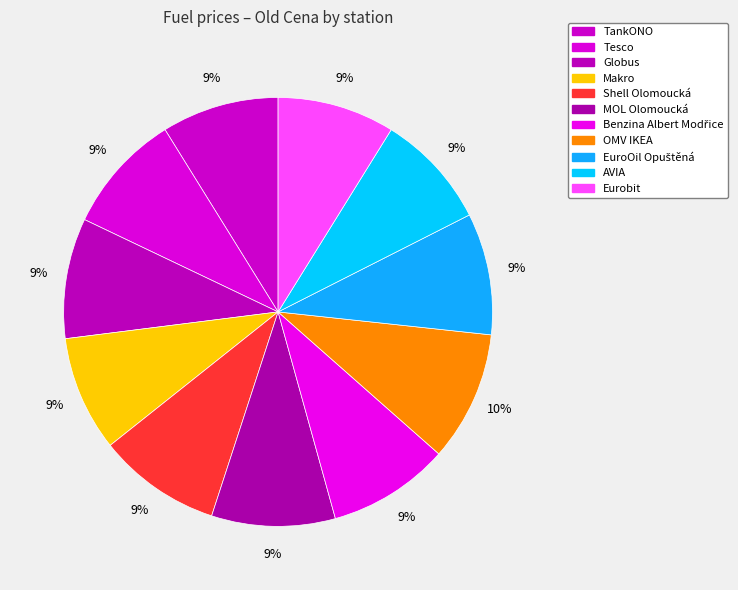

Which slice is the smallest?

AVIA